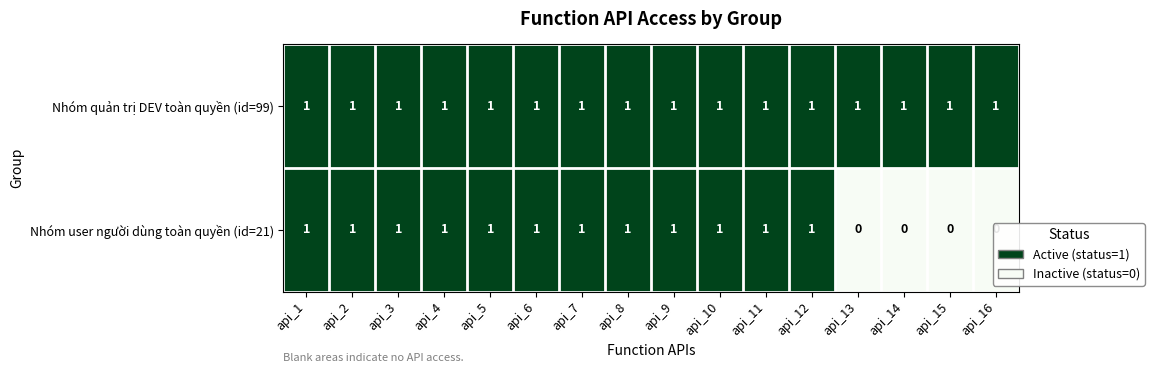

True or false: Nhóm user người dùng toàn quyền (id=21) has a value of 2 at api_4.

False